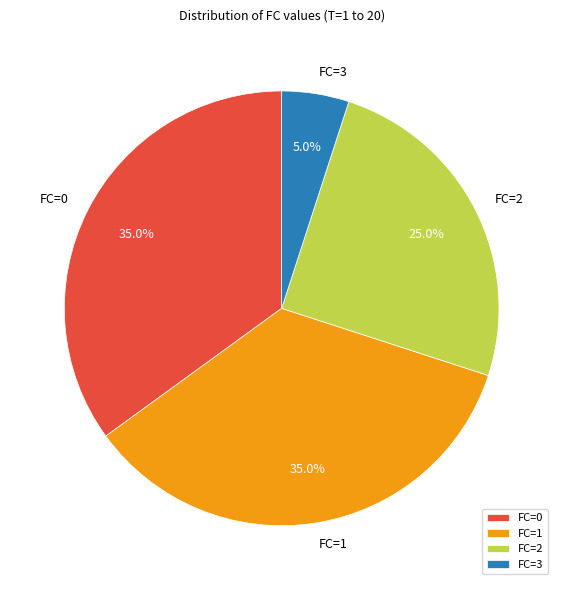

Which slice is the smallest?

FC=3